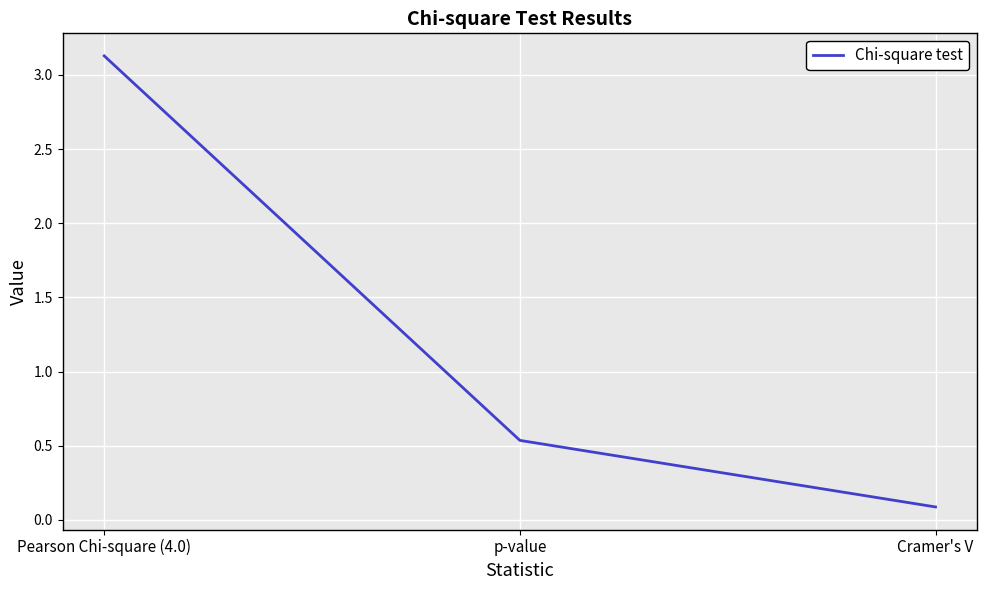

How many lines are shown in the chart?

1